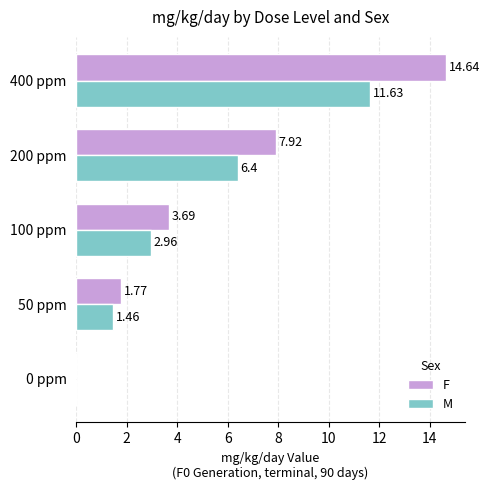

Which series has the largest total across all categories?

F